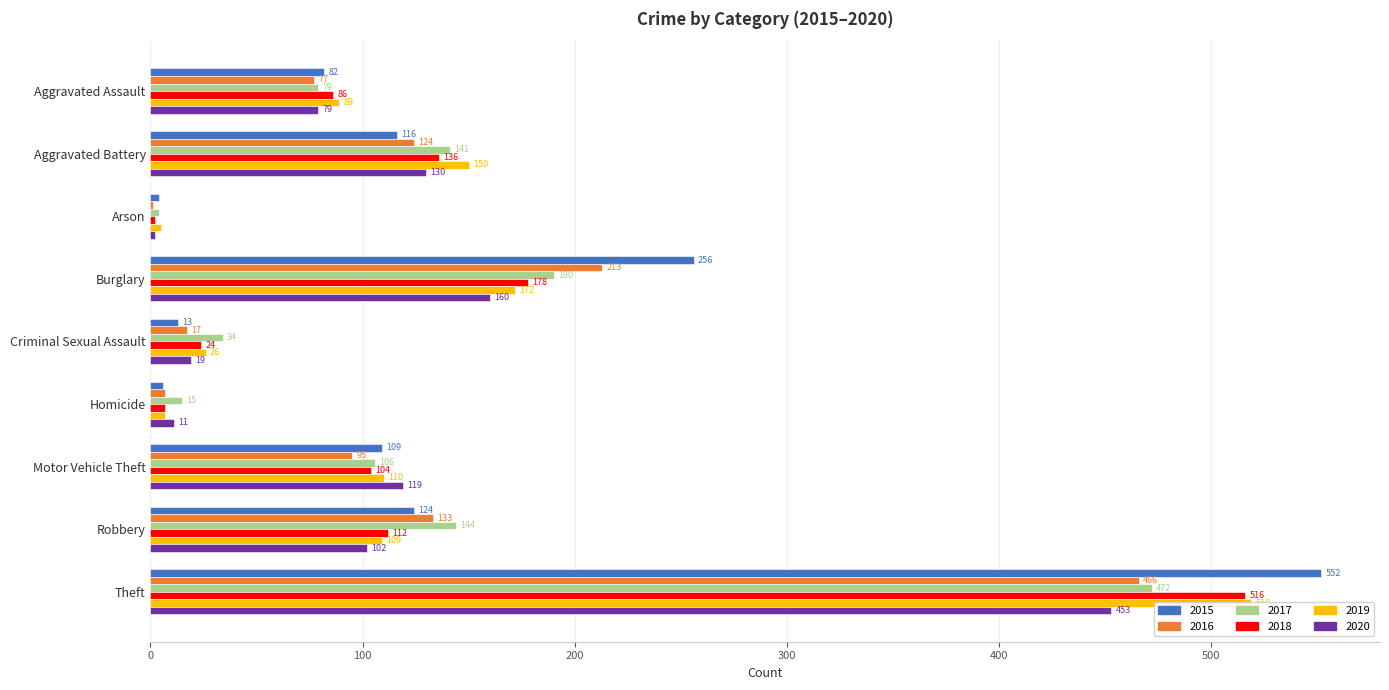

What is the difference between the maximum and minimum values in the 2019 series?

514